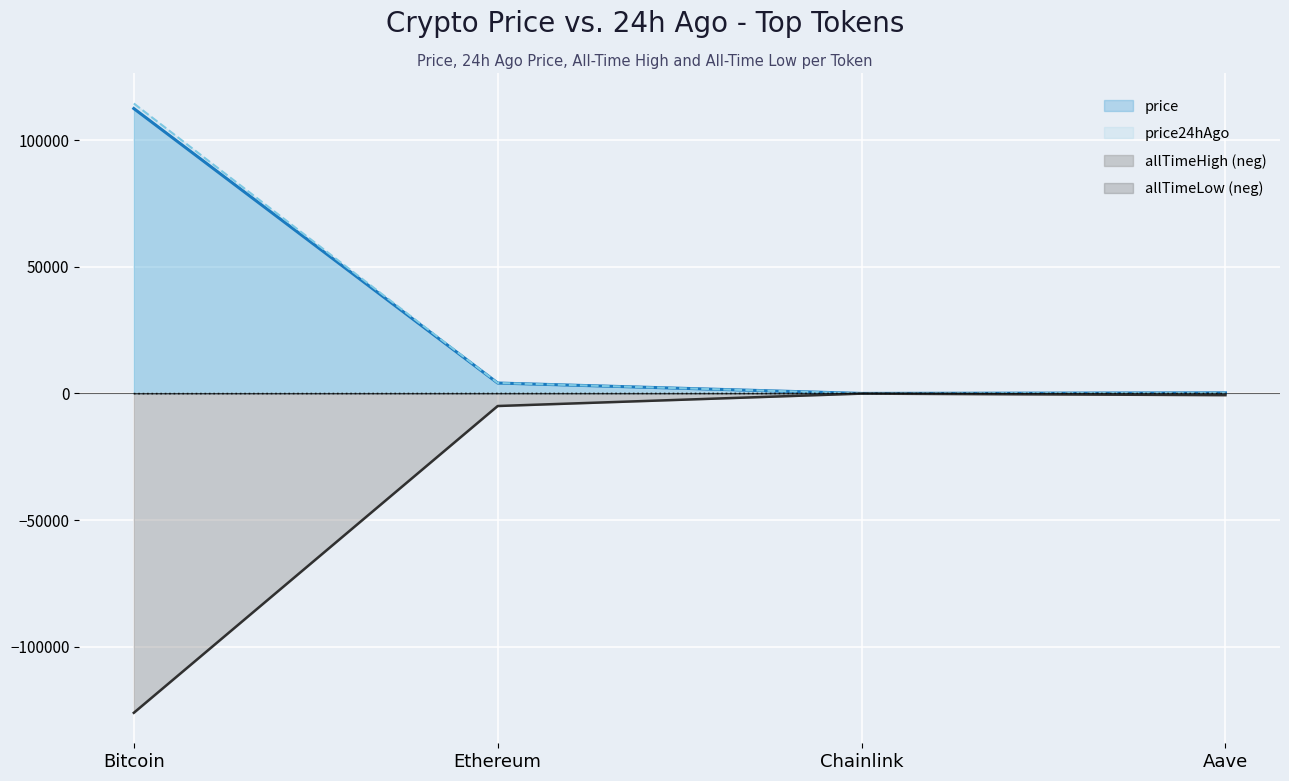

Read the price24hAgo line value at Chainlink.

19.6